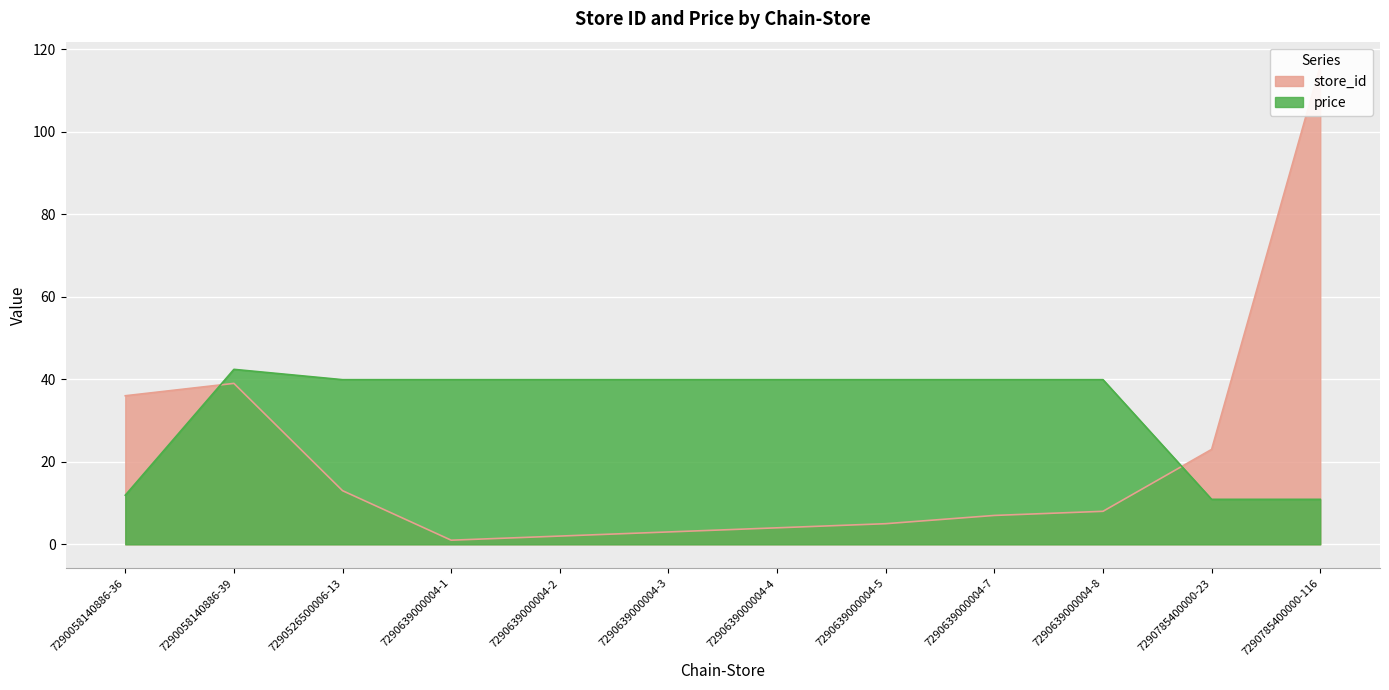

True or false: store_id has a value of 2.1 at 7290639000004-3.

False